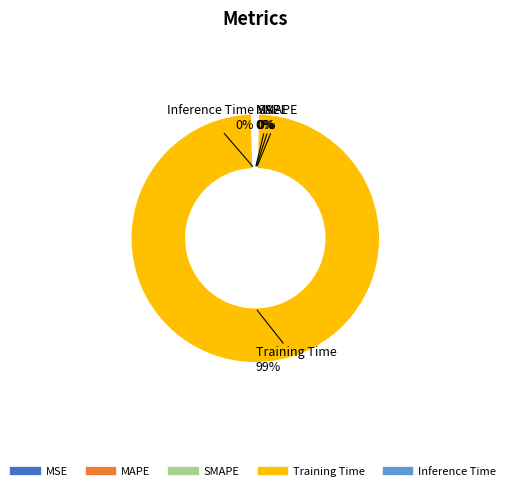

Is there any slice that represents more than half of the pie?

Yes